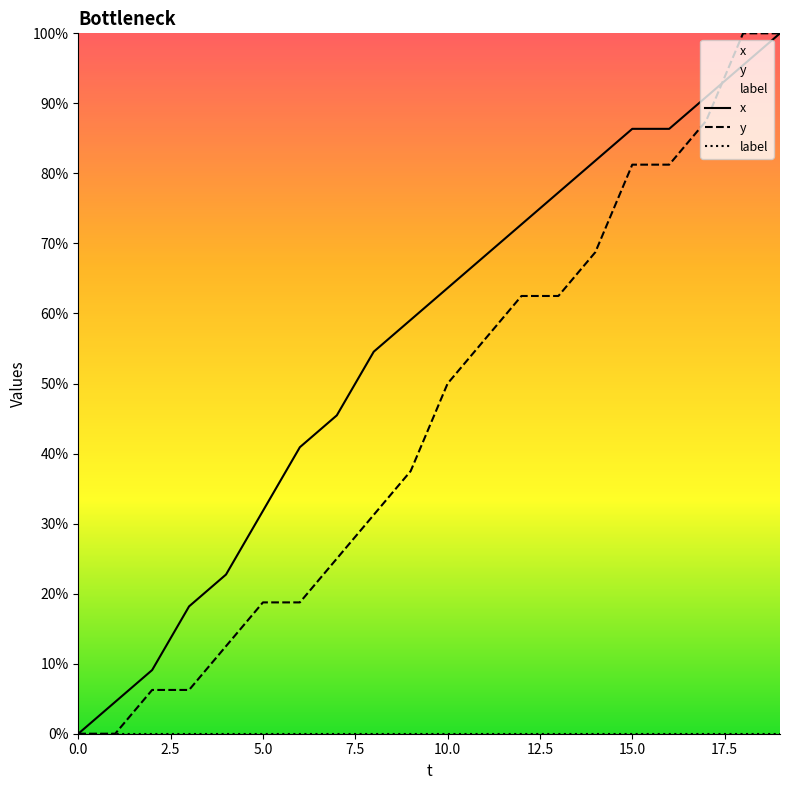

What is the average value of the x series?

55.5